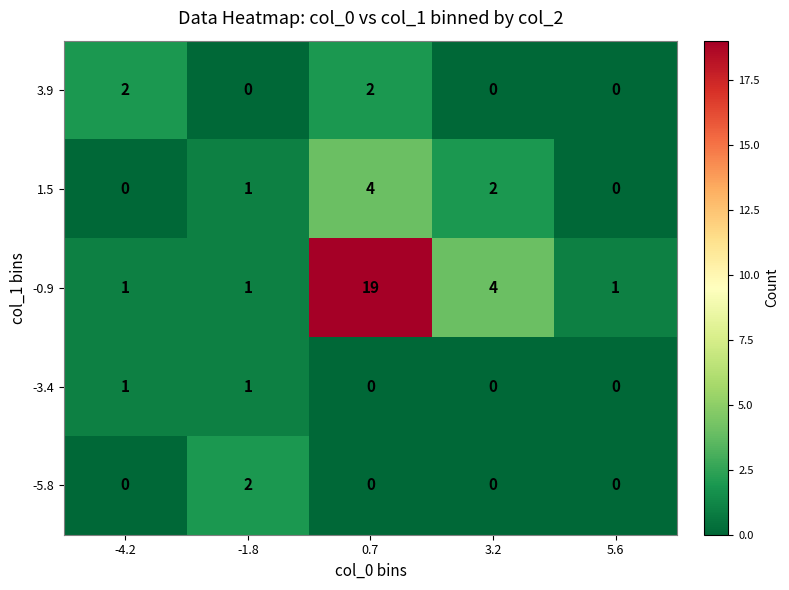

What is the spread (max minus min) of values at -1.8?

2